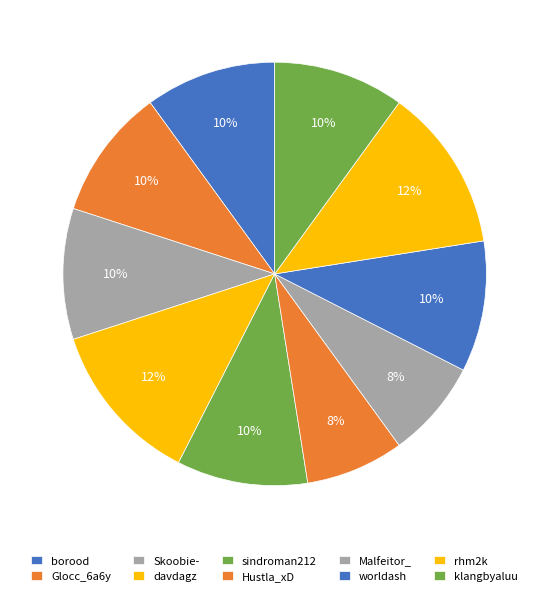

To the nearest percent, what is the difference between the rhm2k and sindroman212 slice percentages?

2%